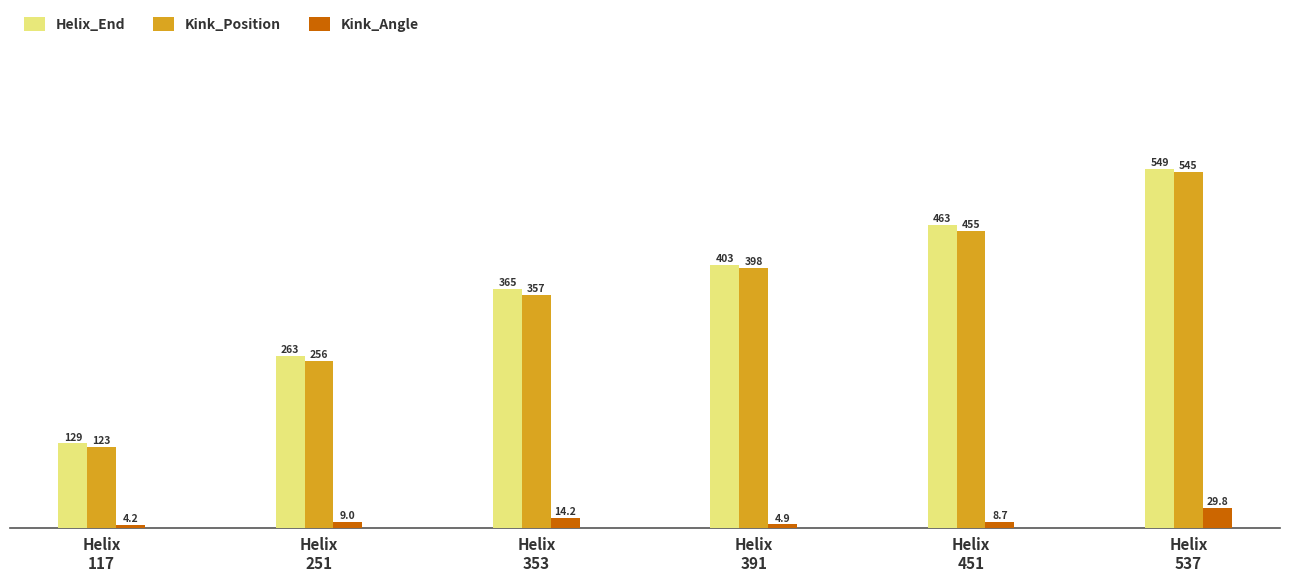

Which series changed the most between Helix
251 and Helix
391?

Kink_Position